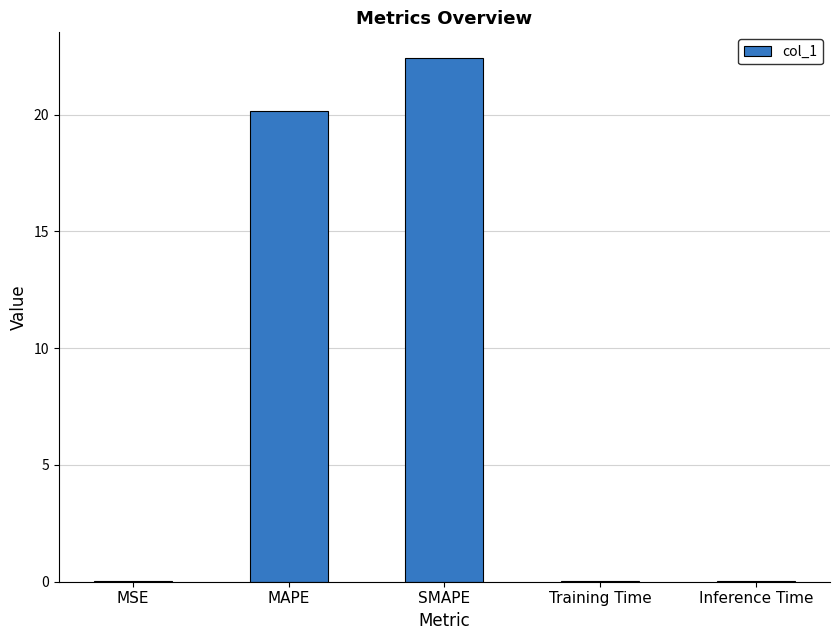

Which has a higher value, Inference Time or SMAPE?

SMAPE